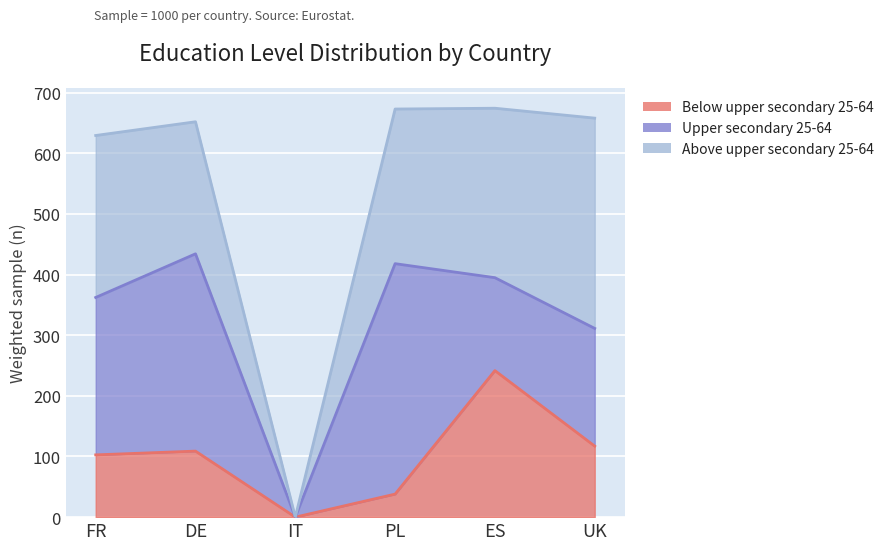

Reading right to left, transcribe all the data shown in this chart.

Below upper secondary 25-64: UK=117.1	ES=241.6	PL=38.0	IT=0.0	DE=108.9	FR=102.7
Upper secondary 25-64: UK=194.1	ES=153.2	PL=380.0	IT=0.0	DE=325.3	FR=259.6
Above upper secondary 25-64: UK=346.8	ES=279.4	PL=255.0	IT=0.0	DE=217.8	FR=267.1